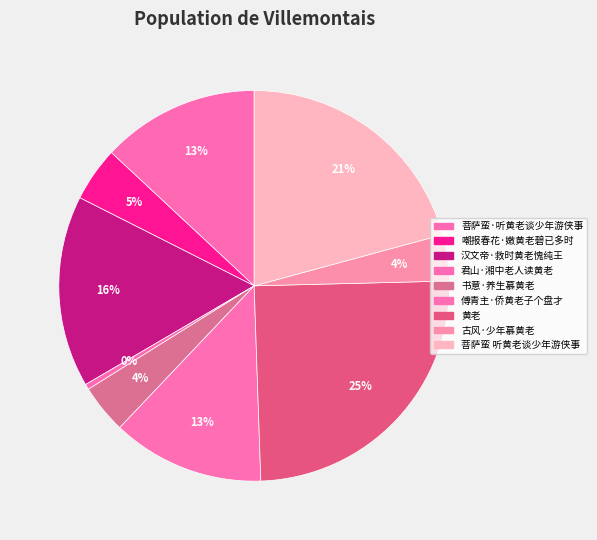

Is it true that 君山·湘中老人读黄老 is 1% of the pie?

False